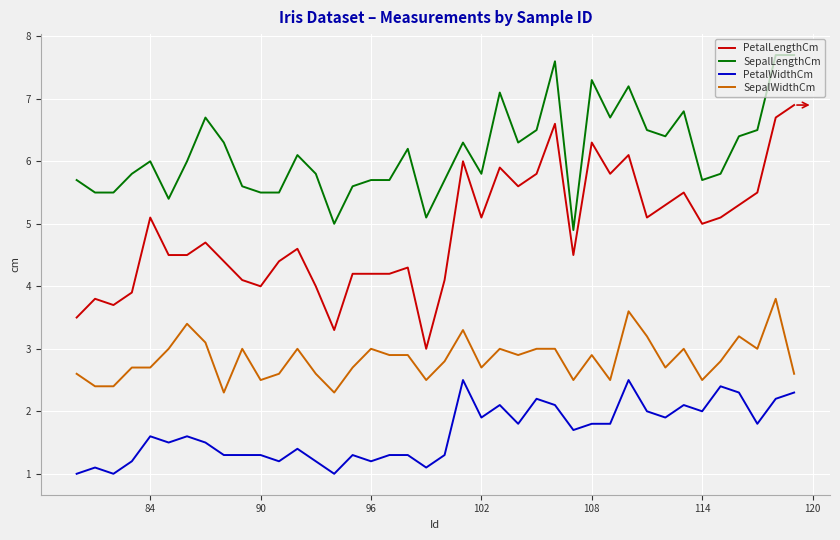

At how many categories does at least one series exceed 7?

6